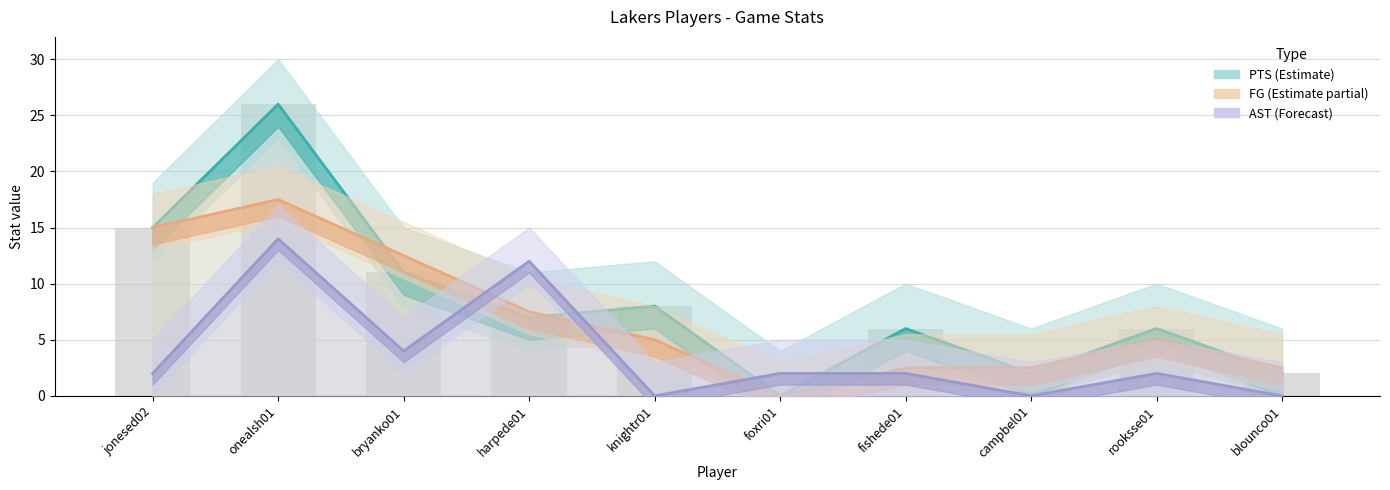

Which series has the largest total across all categories?

PTS (Estimate)